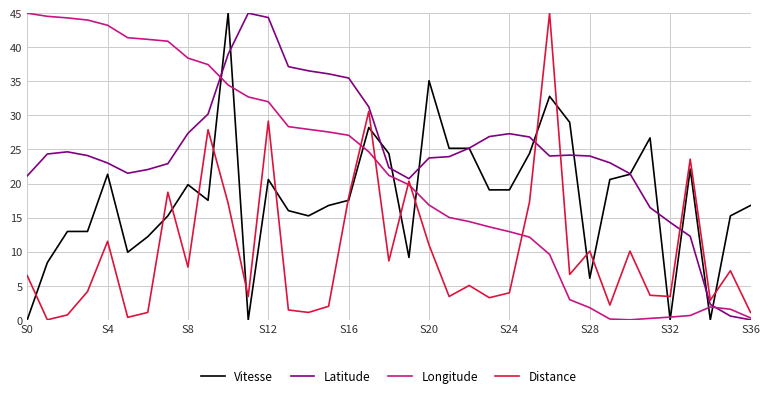

Which series has the largest total across all categories?

Latitude